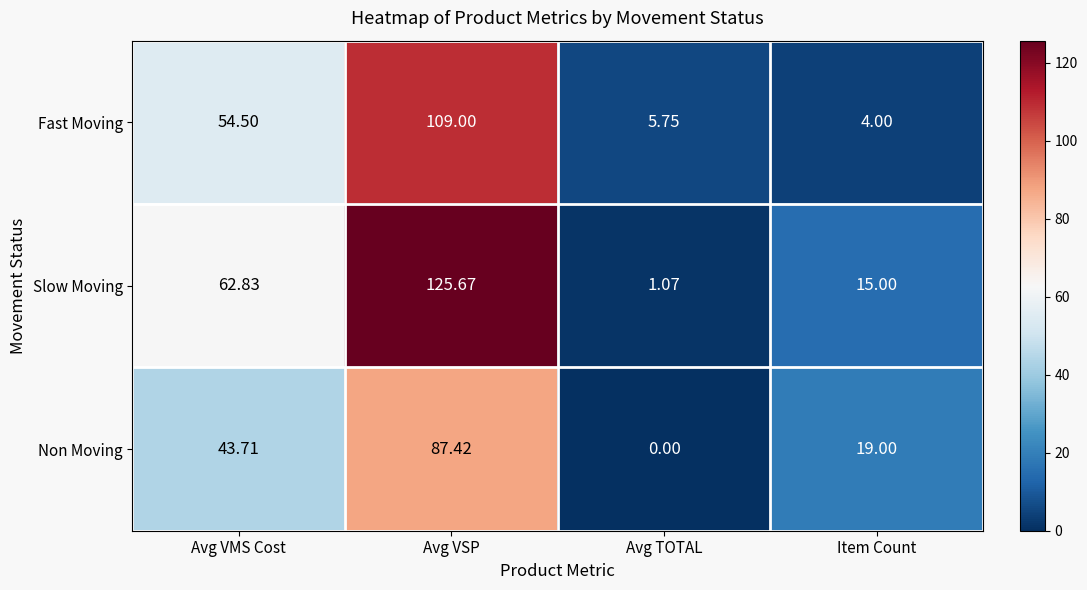

At Avg VSP, list the series in order from smallest to largest.

Non Moving, Fast Moving, Slow Moving